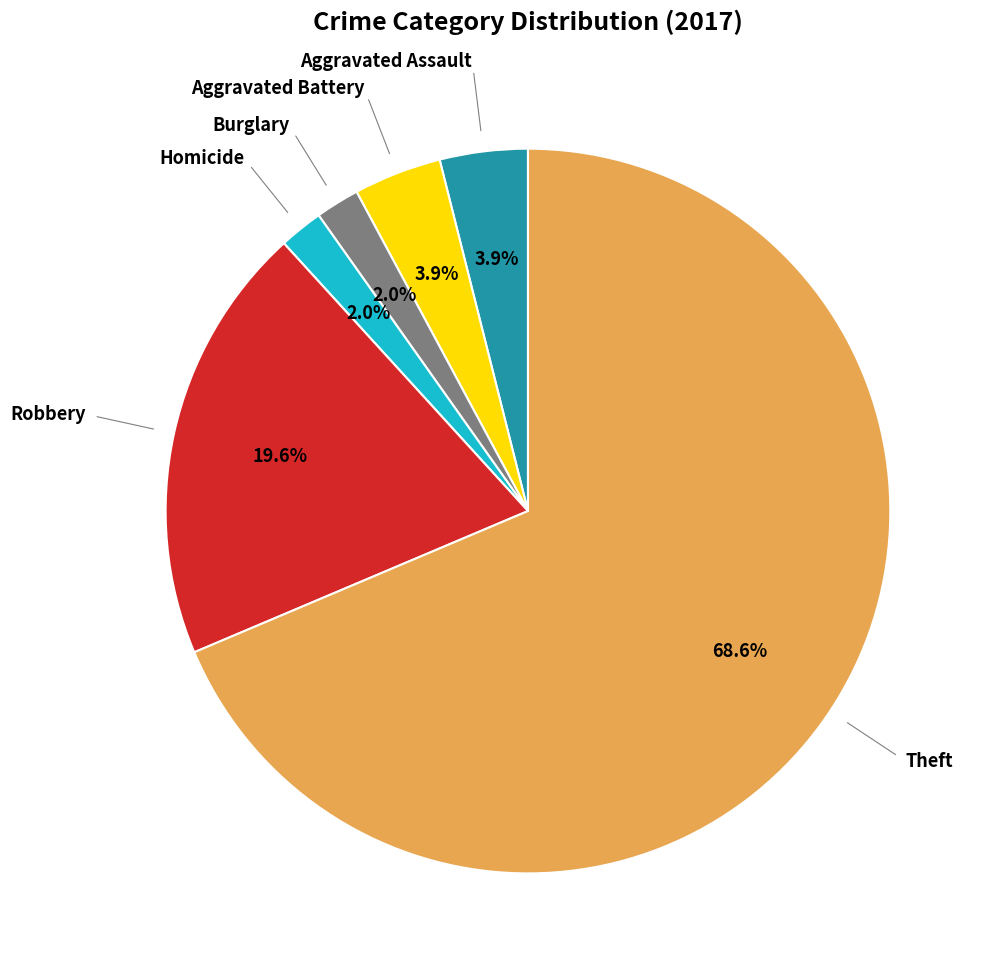

Which category has the biggest portion of the pie?

Theft